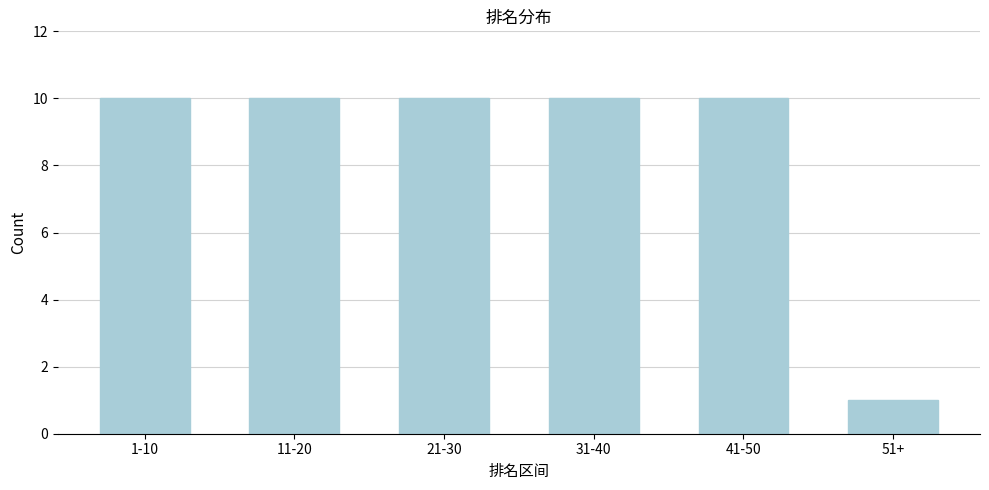

Reading left to right, extract all data points from this chart.

1-10=10	11-20=10	21-30=10	31-40=10	41-50=10	51+=1